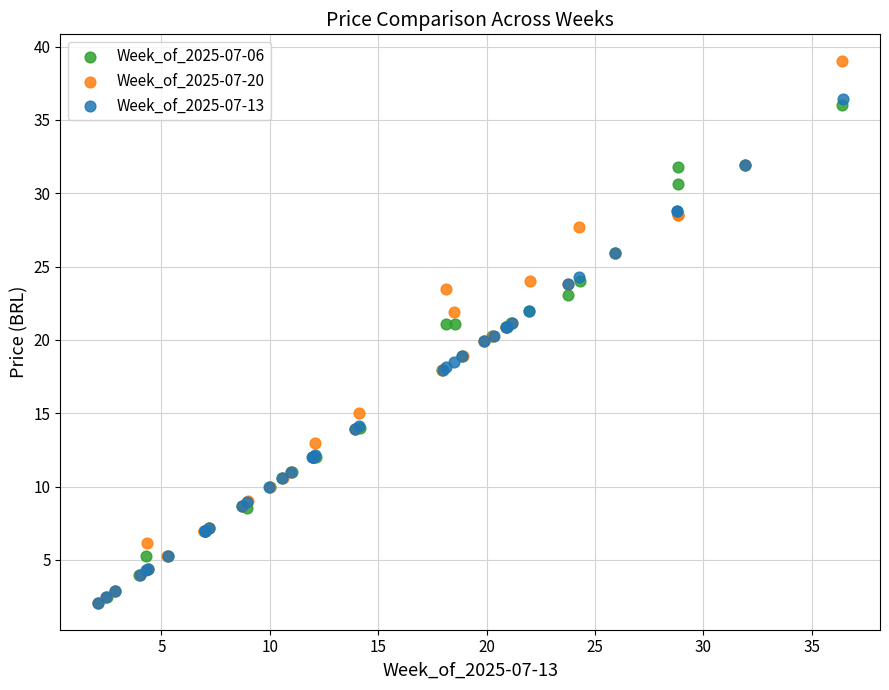

Which series reaches the maximum Y coordinate?

Week_of_2025-07-20